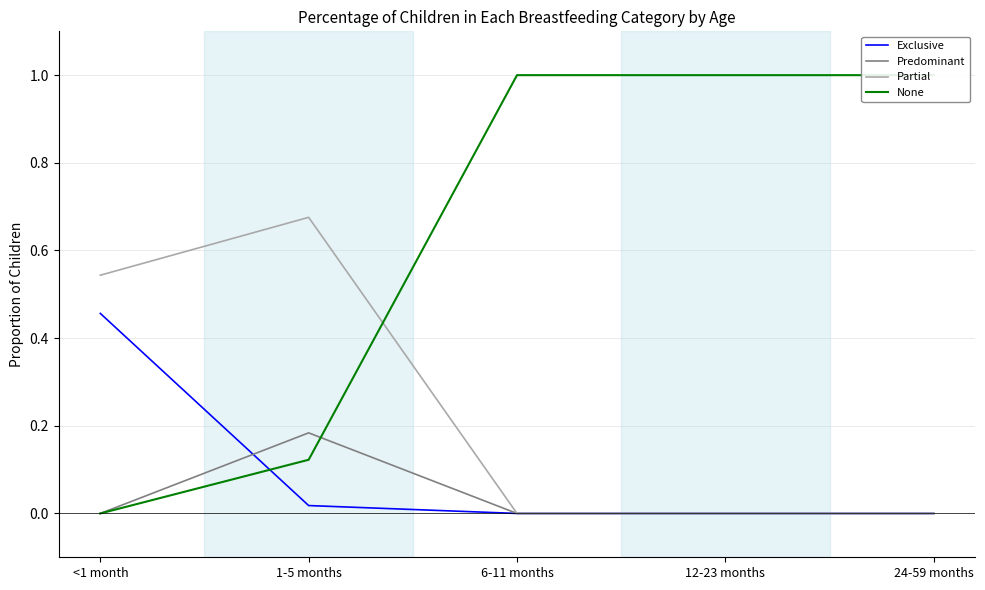

True or false: Predominant and Partial cross at least once.

False